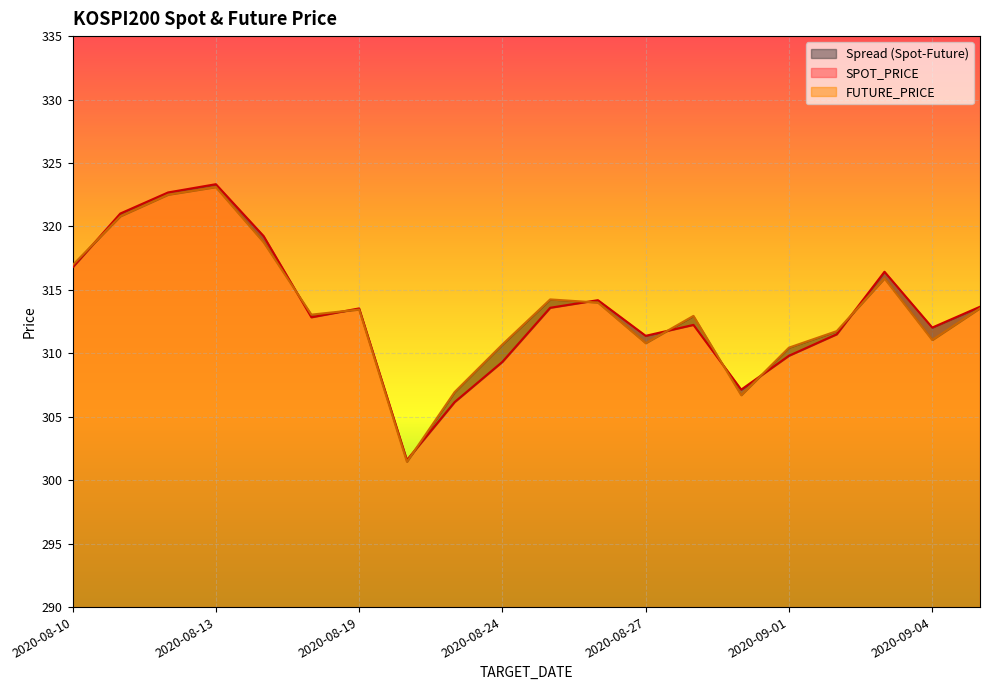

At 2020-08-24, list the series in order from smallest to largest.

SPOT_PRICE, FUTURE_PRICE